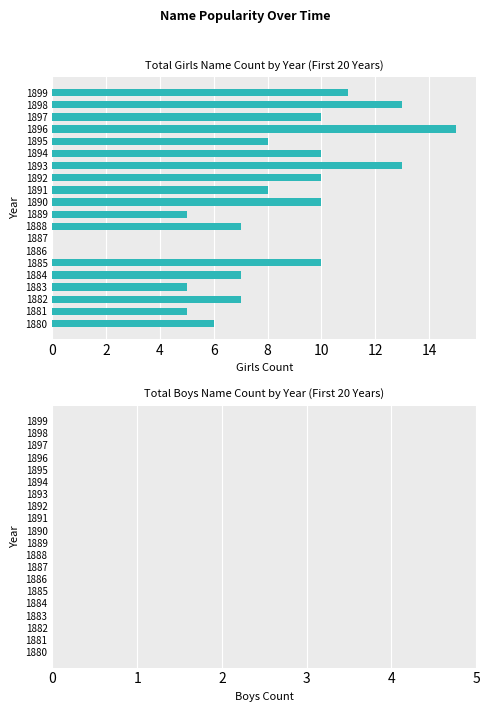

What is the change in value from 1881 to 1882?

+2